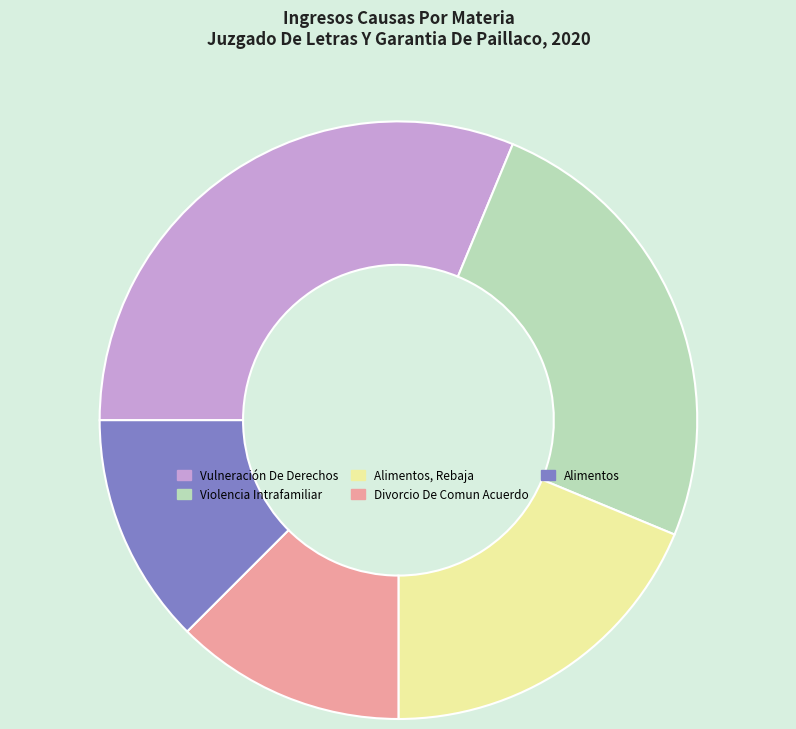

Is there a majority slice in this chart?

No